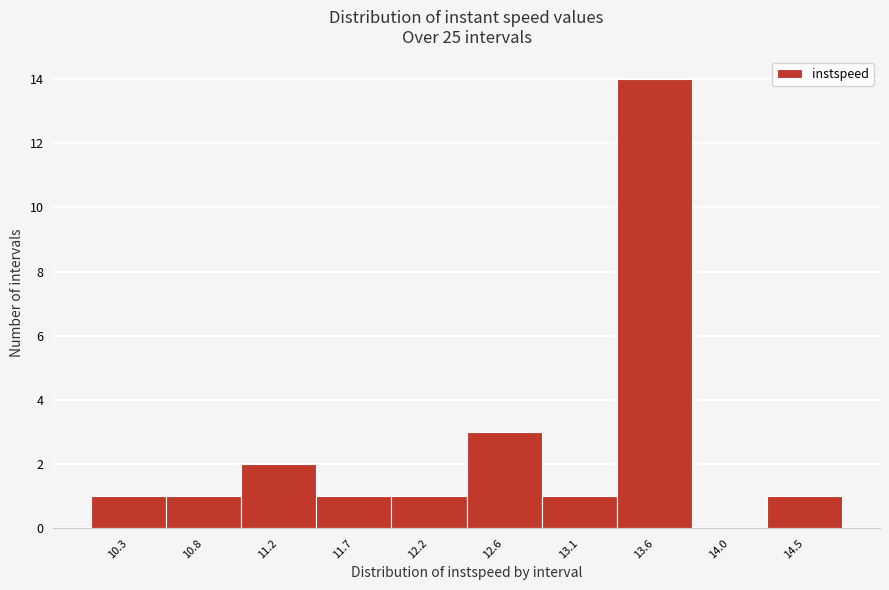

Reading left to right, what are all the values shown in this chart?

10.3=1	10.8=1	11.2=2	11.7=1	12.2=1	12.6=3	13.1=1	13.6=14	14.0=0	14.5=1